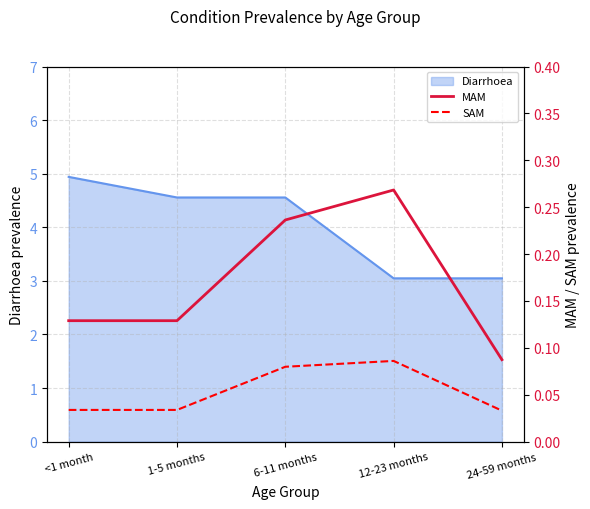

What is the sum of all MAM values?

0.8